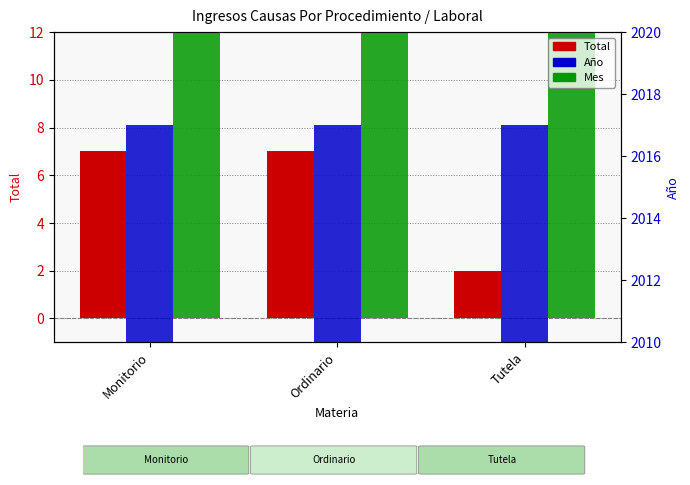

What are all the series names shown in the legend?

Total, Mes, Año